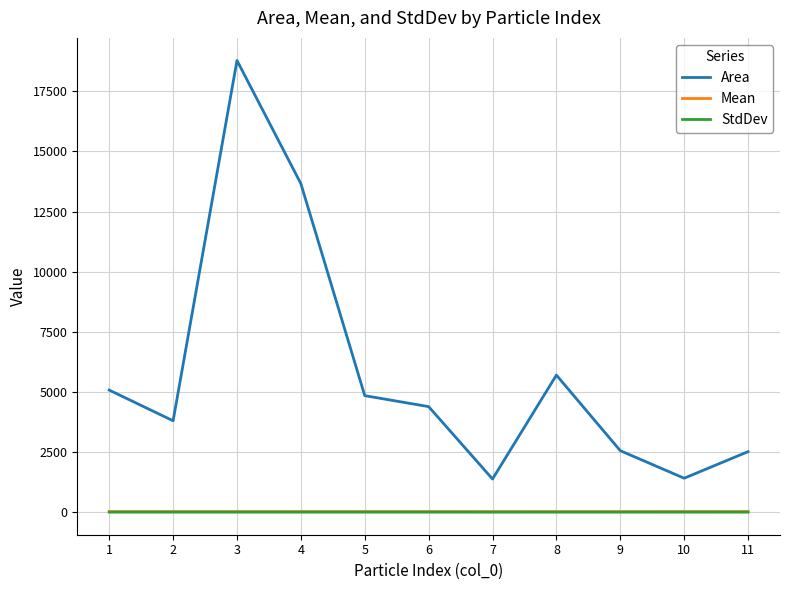

Is the value of Area at 9 greater than the value of Mean at 1?

Yes